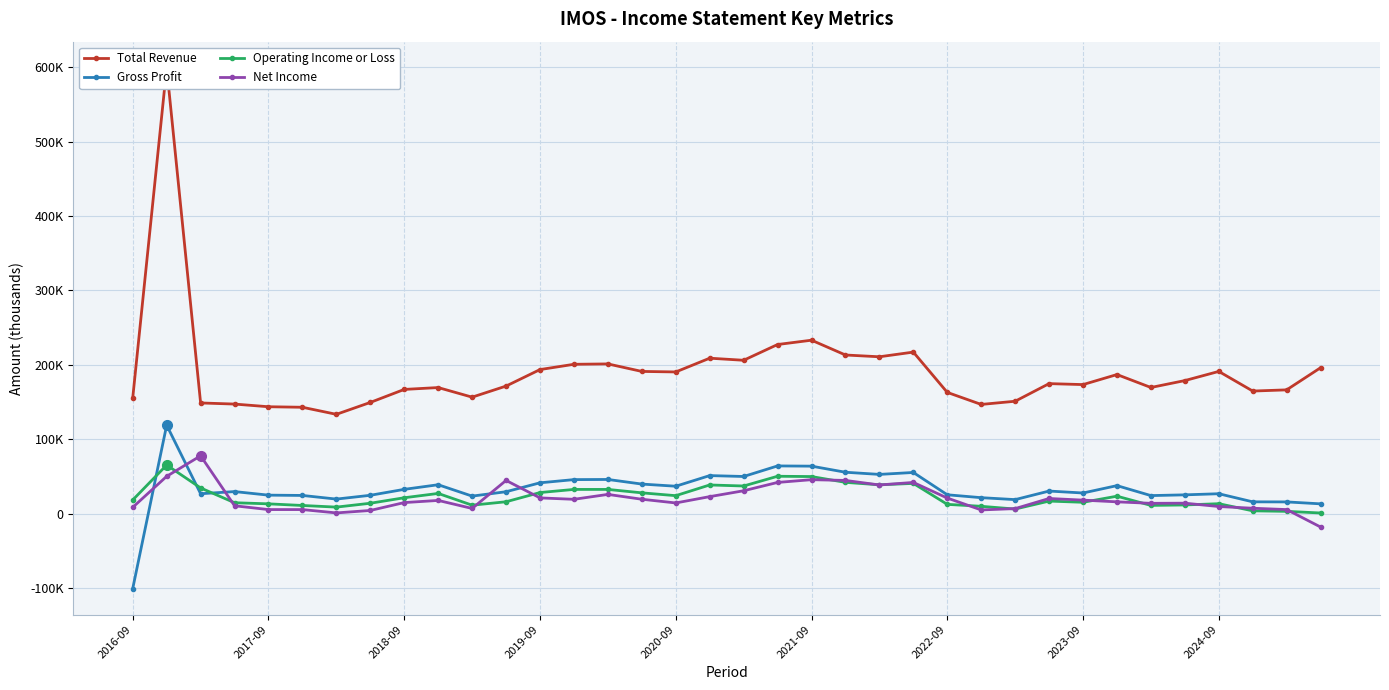

How many lines are shown in the chart?

4